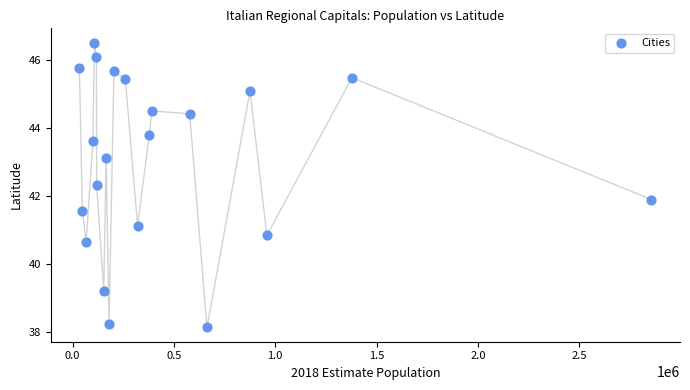

What Y value in the scatter plot is closest to 42?

41.9